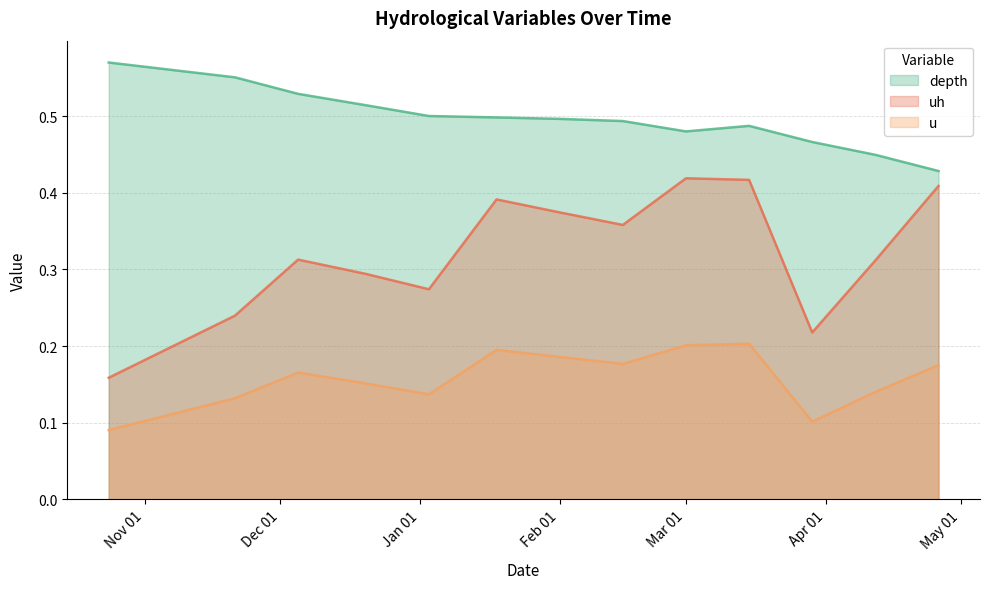

What is the average value of the uh series?

0.3